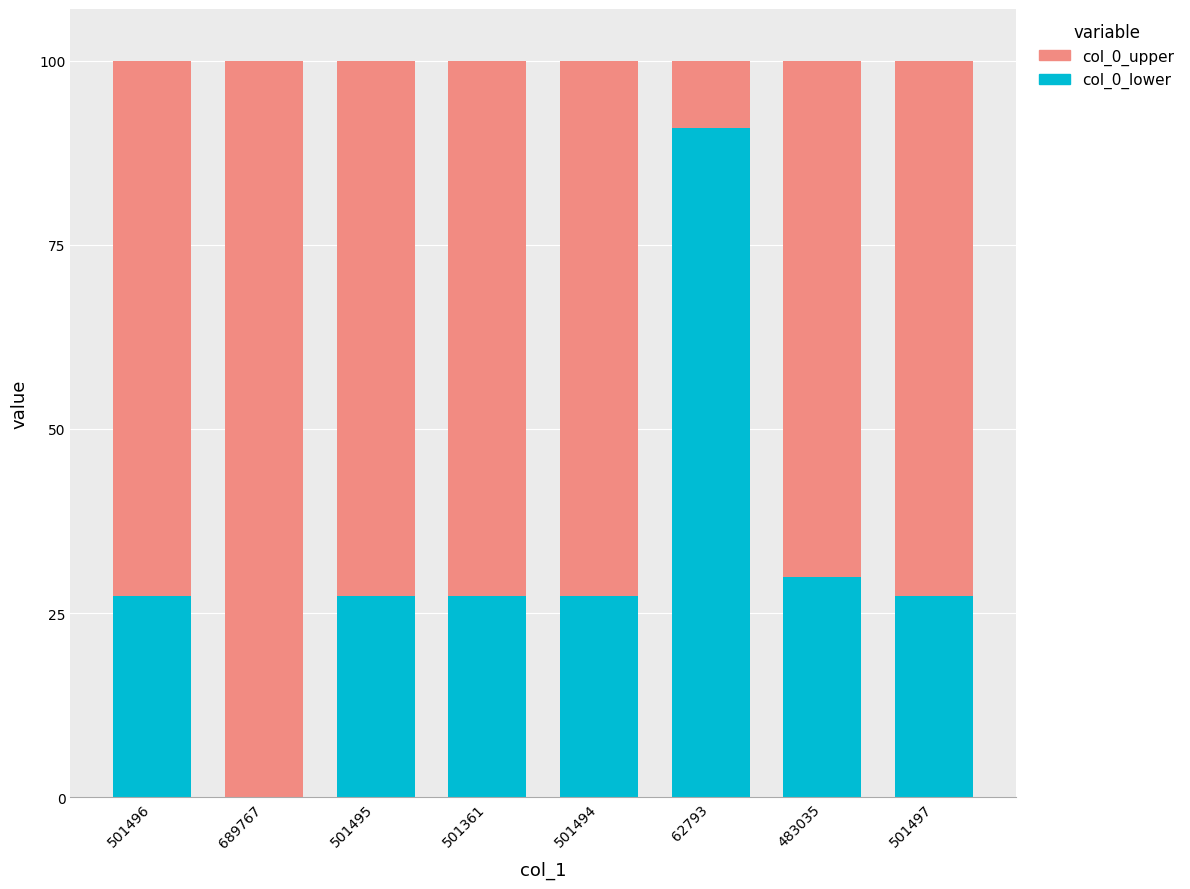

What is the sum of the col_0_lower values at 689767 and 501495?

27.3